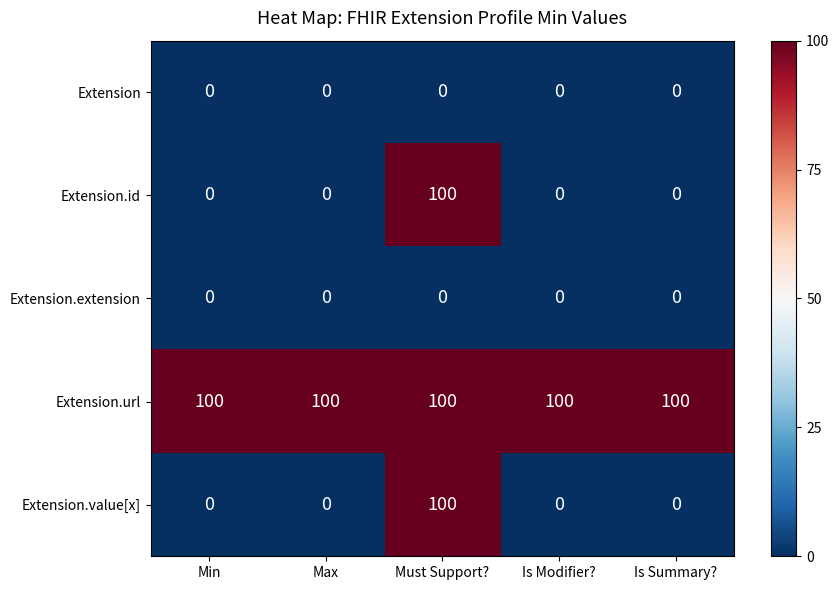

Is it true that Extension.value[x] equals 0 at Is Modifier??

True